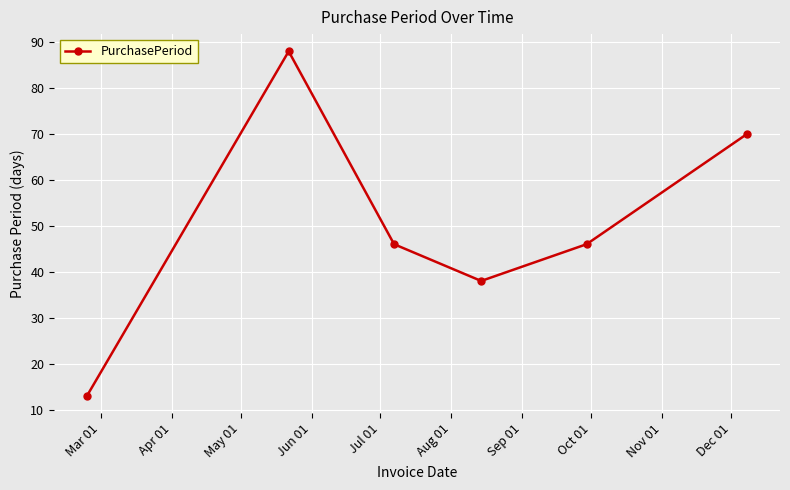

What is the maximum value shown in the chart?

88